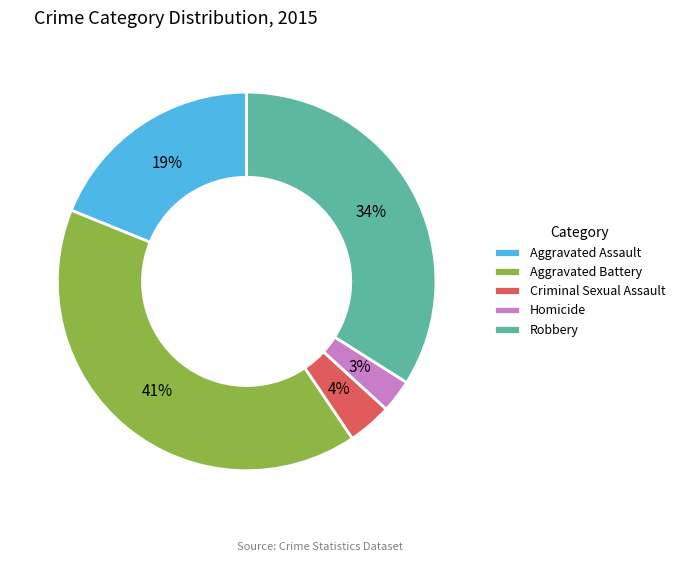

Rank the categories by value from highest to lowest.

Aggravated Battery, Robbery, Aggravated Assault, Criminal Sexual Assault, Homicide